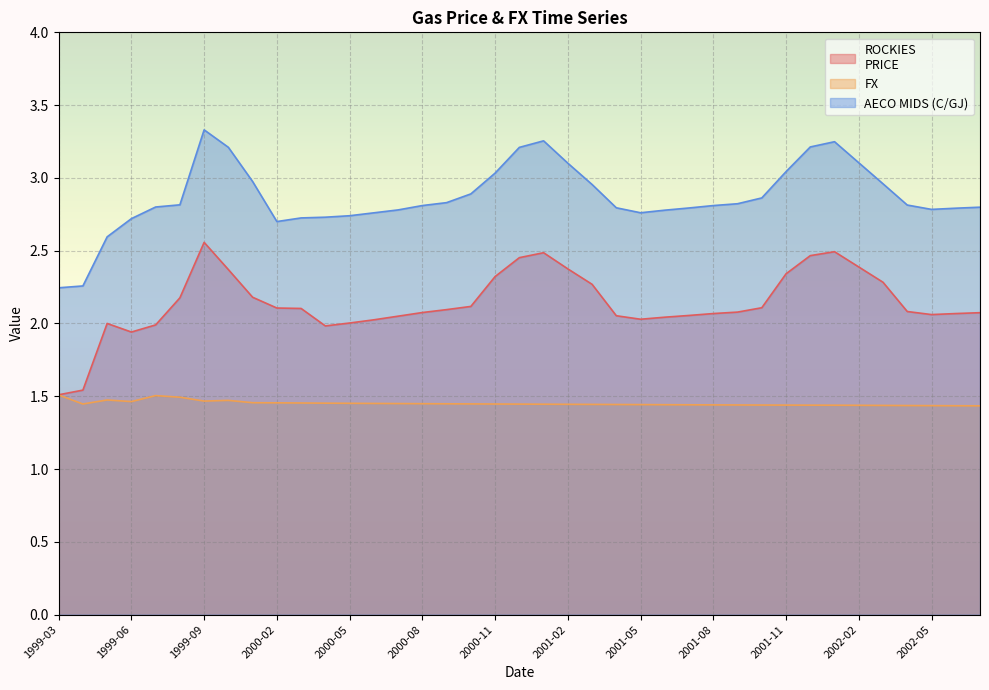

At which category does AECO MIDS (C/GJ) reach its first local peak?

1999-09